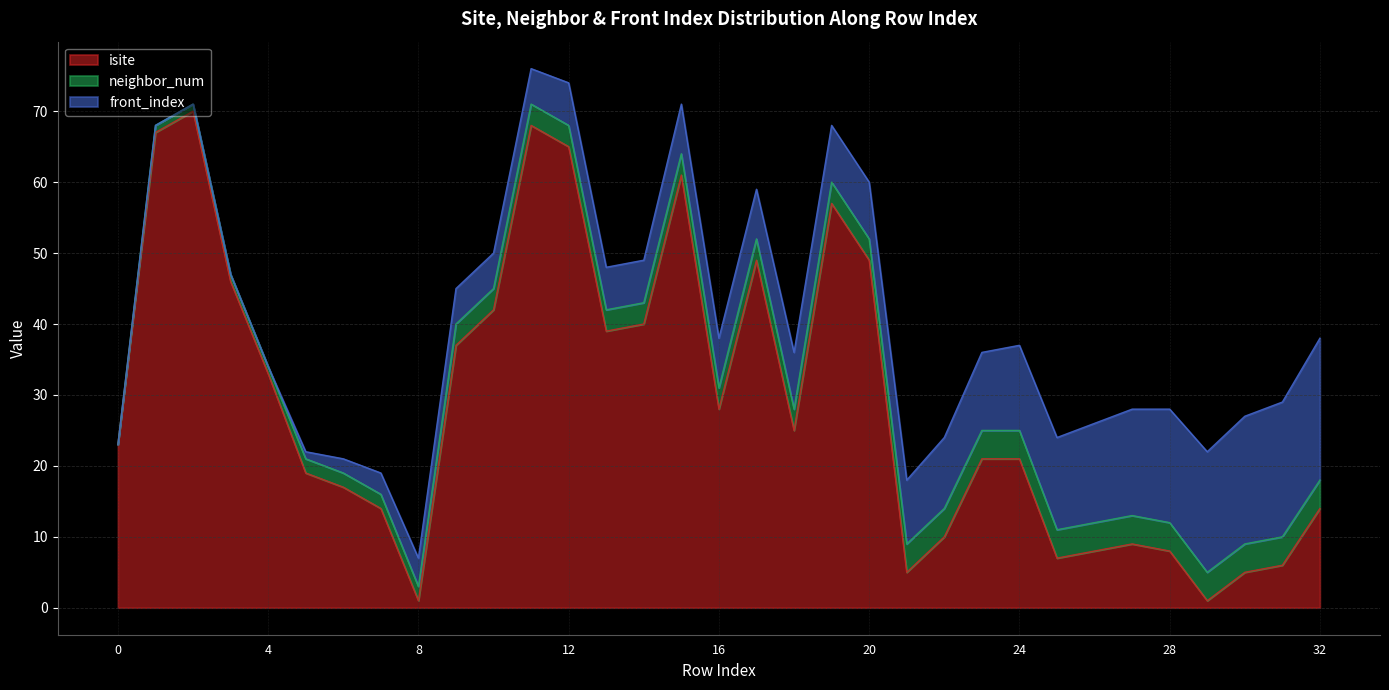

Between 30 and 5, which is larger?

5